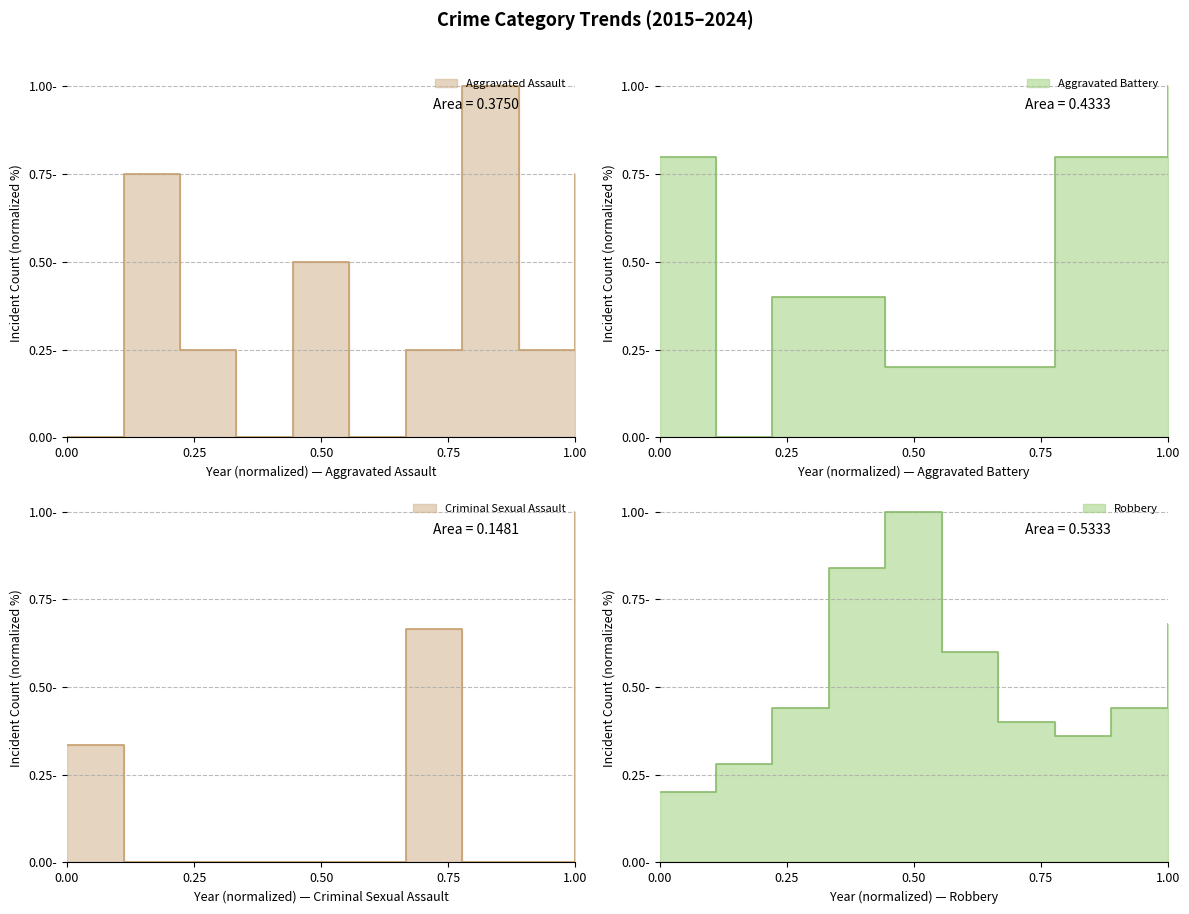

True or false: Criminal Sexual Assault has a value of 0.7 at 2016.

False